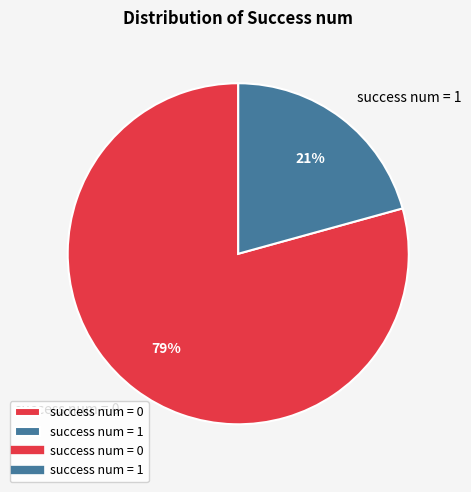

Count the number of slices in the pie.

2